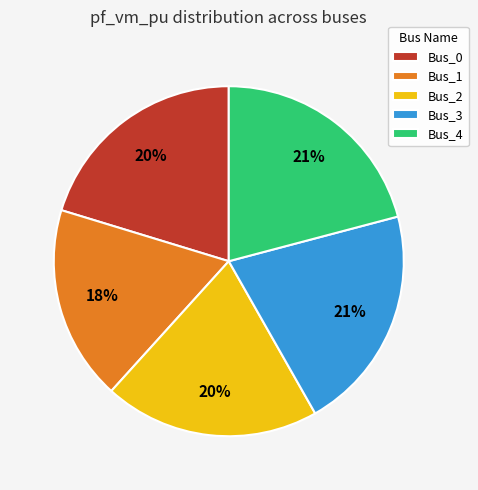

What is the smallest slice in the pie chart?

Bus_1